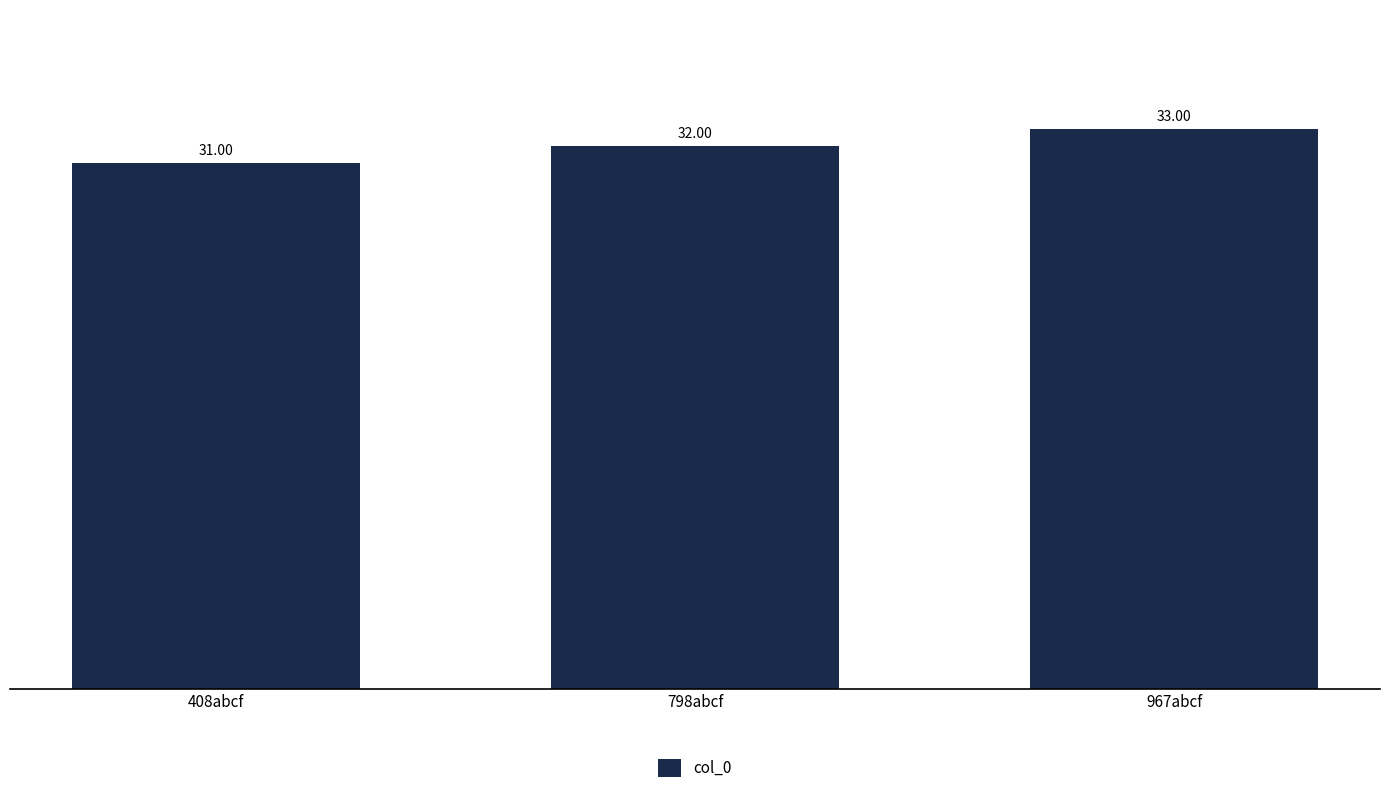

What value does the data have at 798abcf?

32